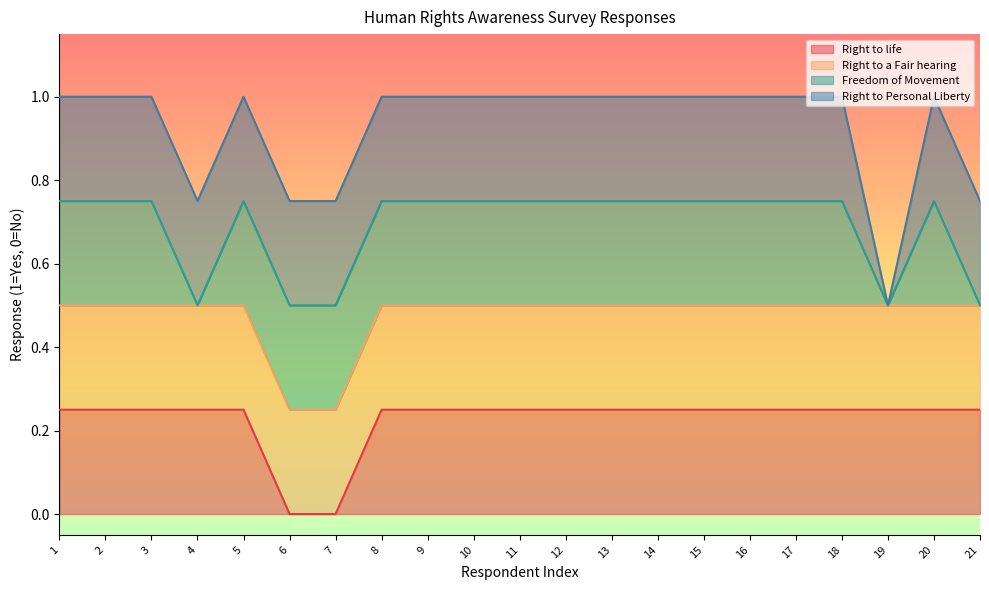

True or false: Right to a Fair hearing and Freedom of Movement intersect in this chart.

False